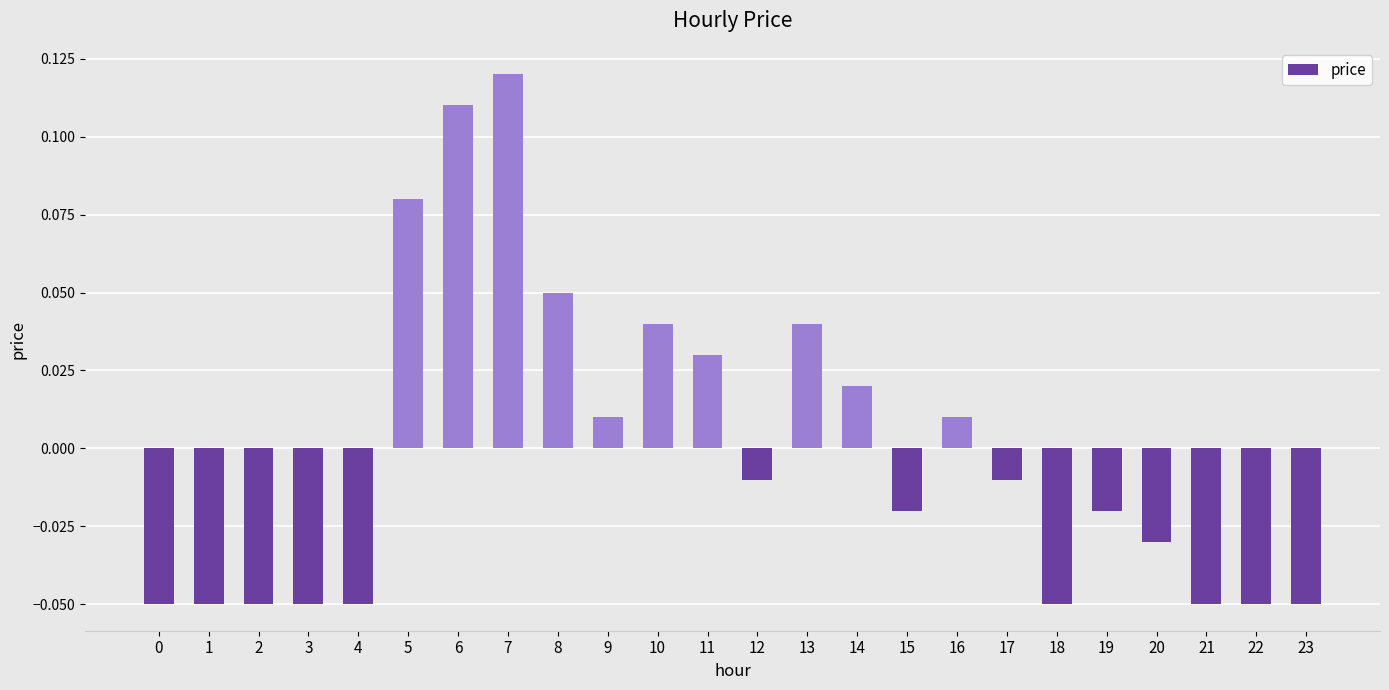

Which label corresponds to the largest value in the chart?

7